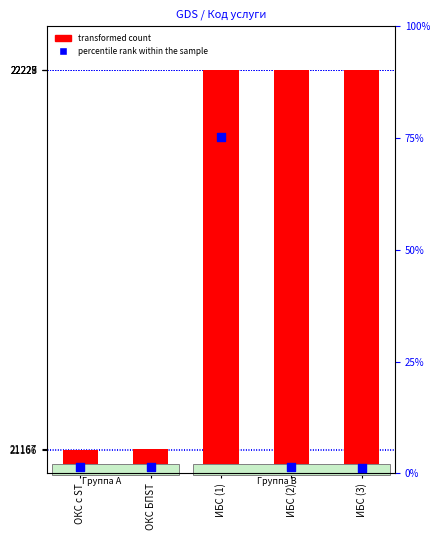

Which series reaches the maximum Y coordinate?

transformed count